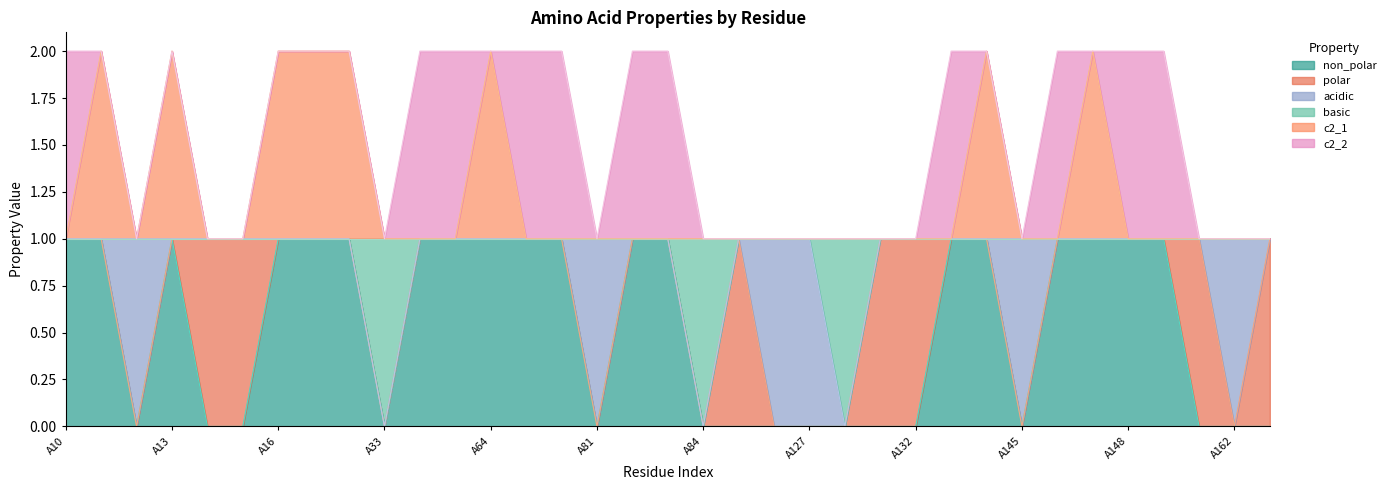

True or false: non_polar has a value of 0 at A15.

True